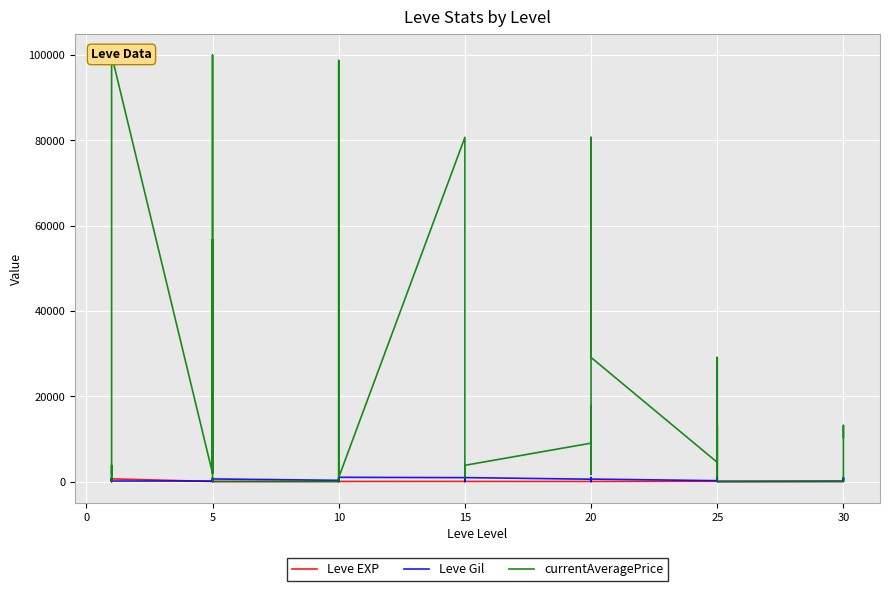

What are all the series names shown in the legend?

Leve EXP, Leve Gil, currentAveragePrice